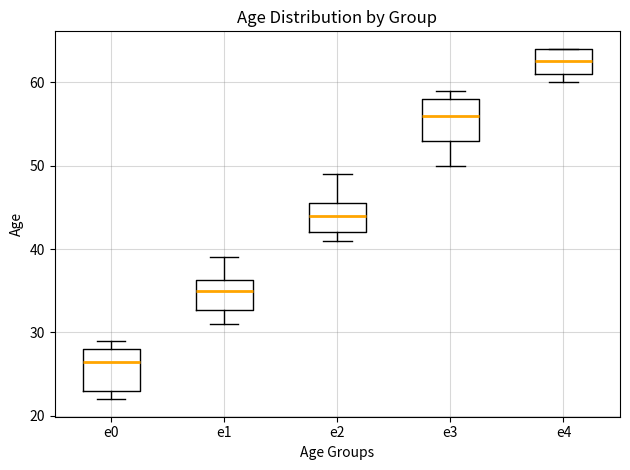

Reading left to right, transcribe this box plot: for each box, give where its median line is, the range the box spans, and where its two whiskers end, as read against the y-axis. The values are not printed on the chart, so give them approximately, as read against the axis.

e0: median 27, box 23 to 28, whiskers 22 to 29
e1: median 35, box 33 to 36, whiskers 31 to 39
e2: median 44, box 42 to 46, whiskers 41 to 49
e3: median 56, box 53 to 58, whiskers 50 to 59
e4: median 63, box 61 to 64, whiskers 60 to 64